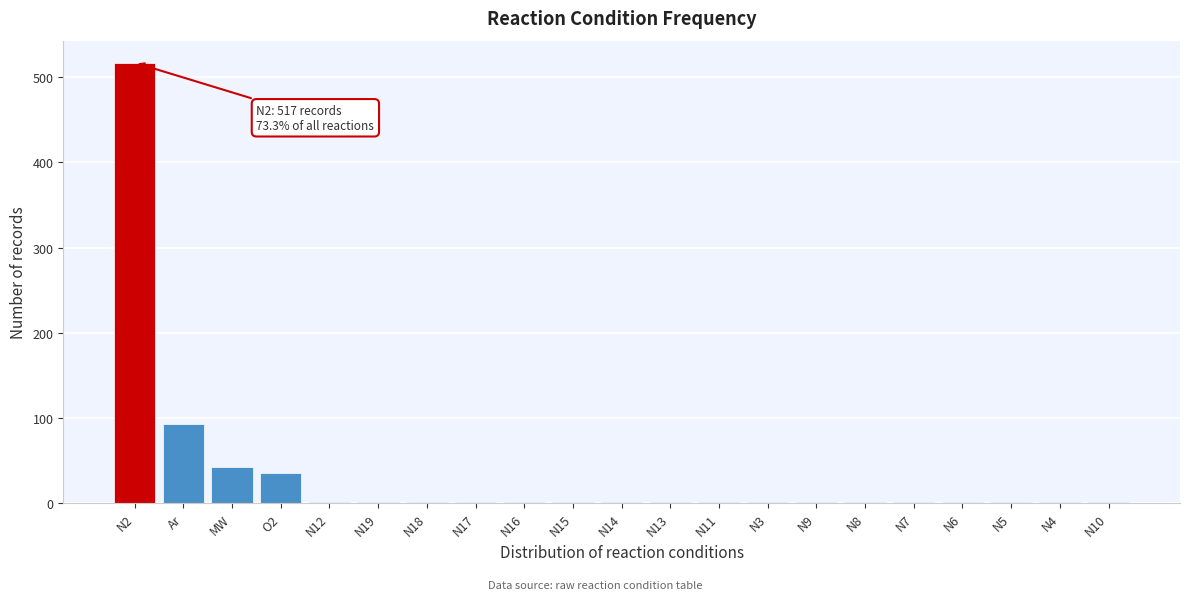

Reading left to right, extract all data points from this chart.

N2=517	Ar=93	MW=42	O2=36	N12=1	N19=1	N18=1	N17=1	N16=1	N15=1	N14=1	N13=1	N11=1	N3=1	N9=1	N8=1	N7=1	N6=1	N5=1	N4=1	N10=1